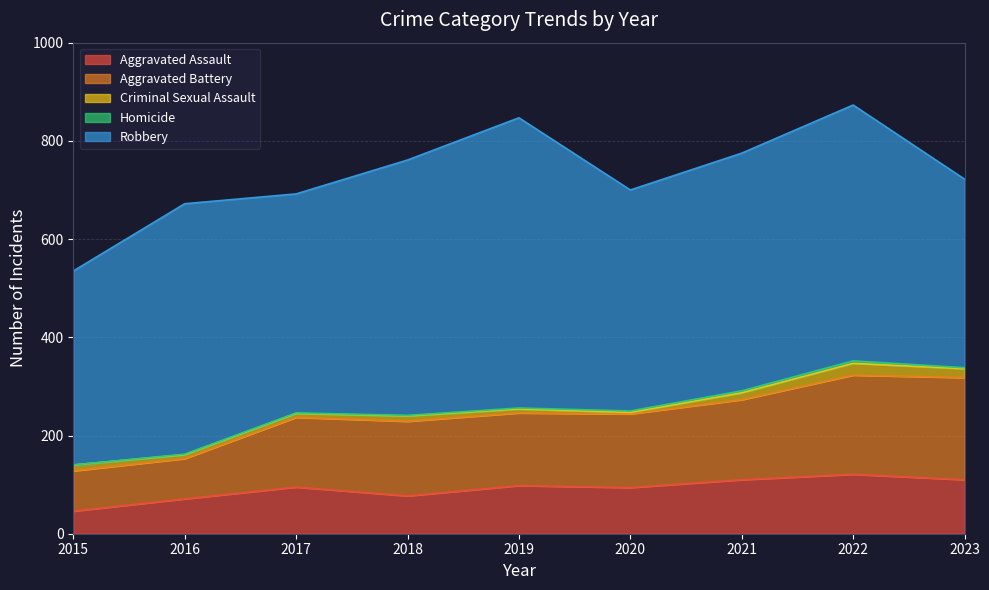

True or false: Robbery has a value of 521 at 2022.

True